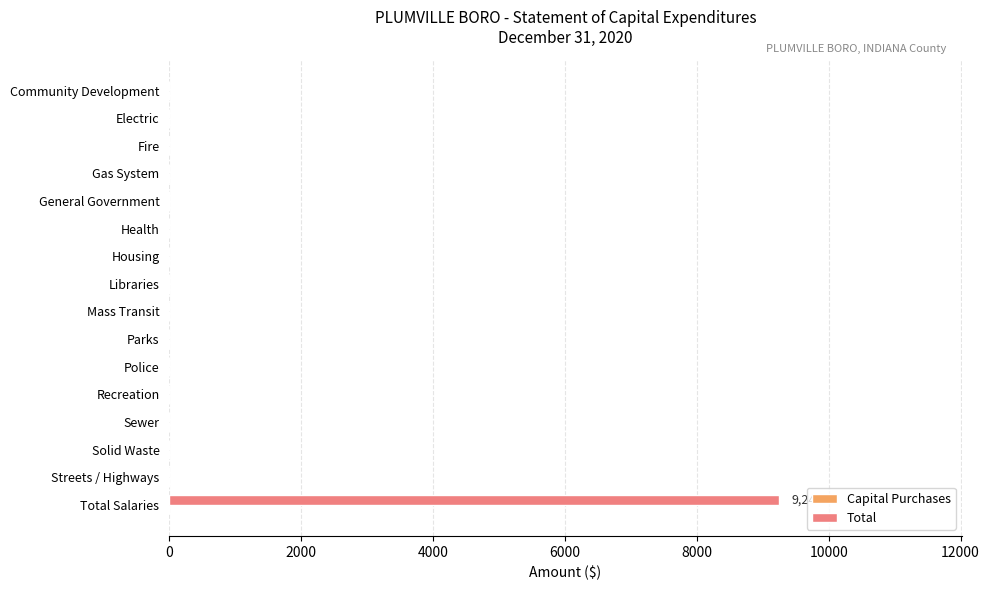

True or false: the data shows 0 at Police.

True